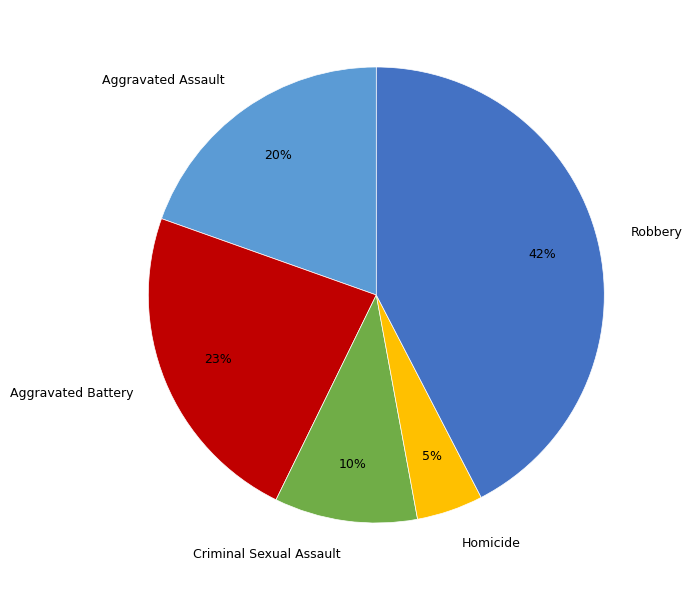

Is the sum of Criminal Sexual Assault and Aggravated Assault greater than half?

No